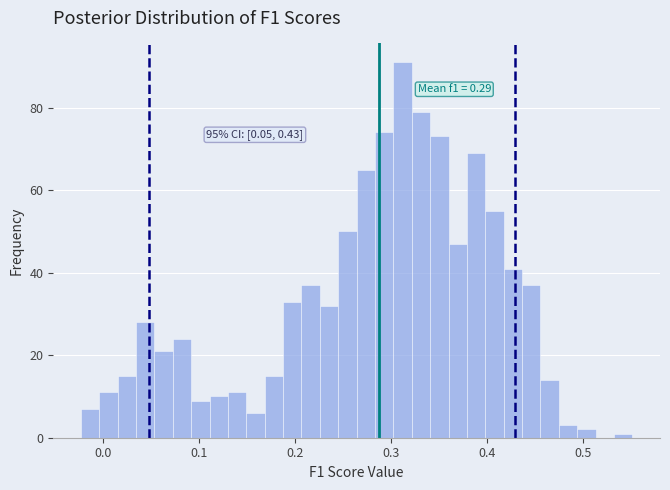

Read against the x-axis, roughly where is the centre of the tallest bar?

0.31